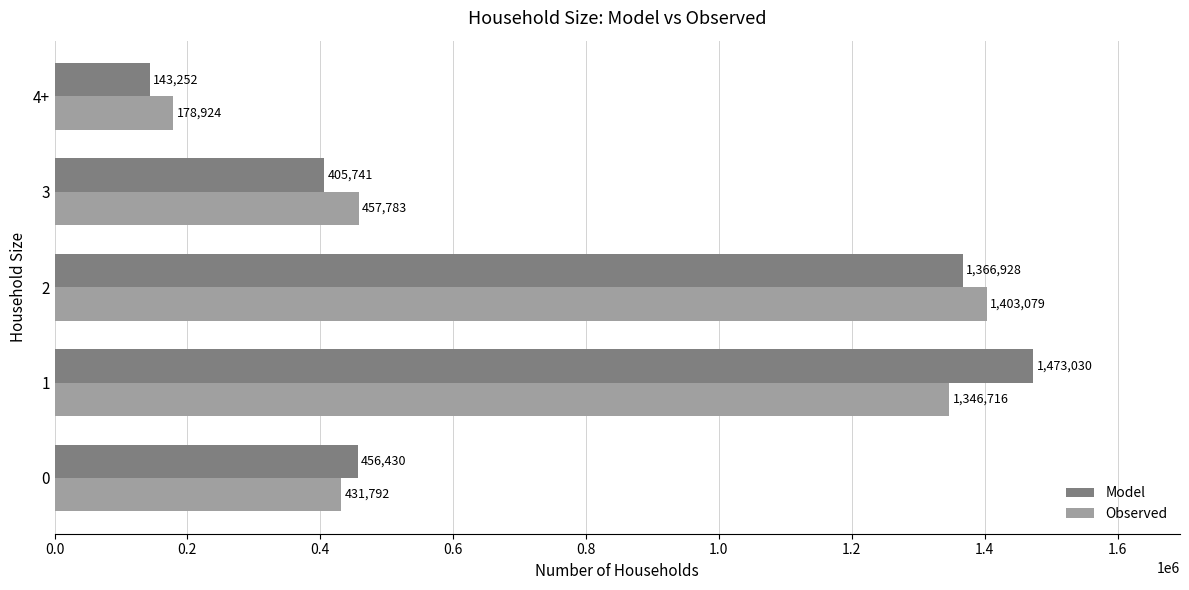

What is the average value of the Observed series?

763659